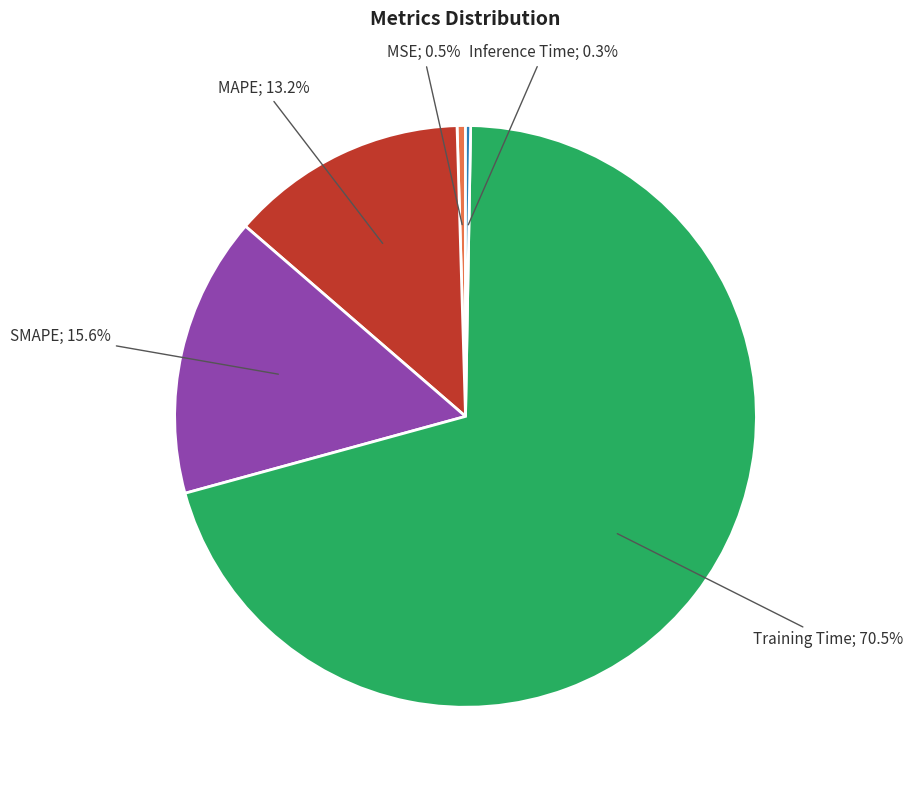

Is there any slice that represents more than half of the pie?

Yes